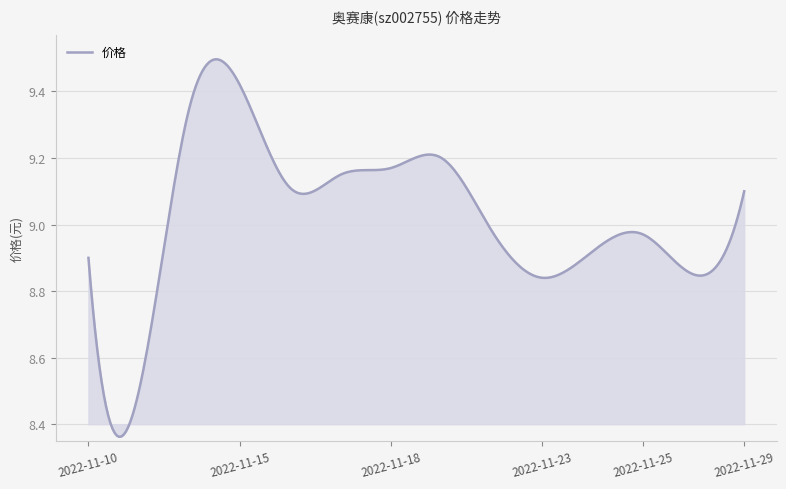

What is the difference between the maximum and minimum values?

1.1